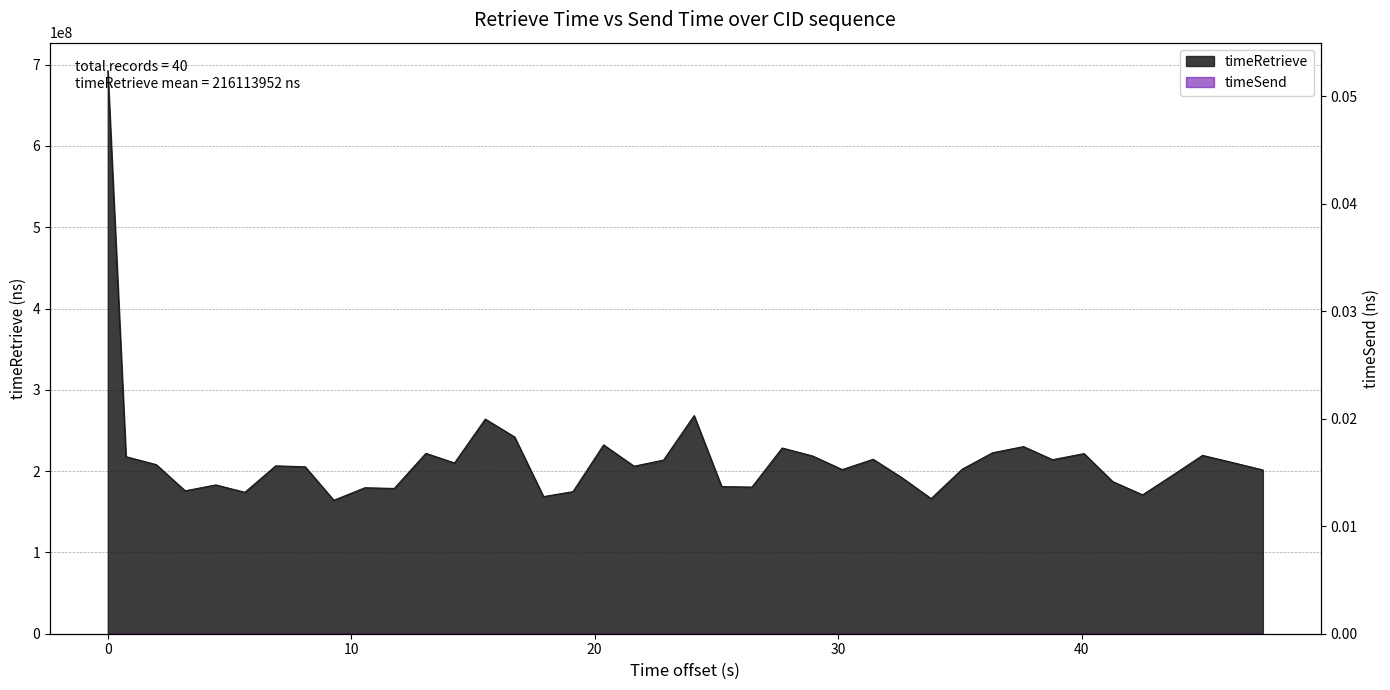

What is the minimum value shown in the chart?

164148687